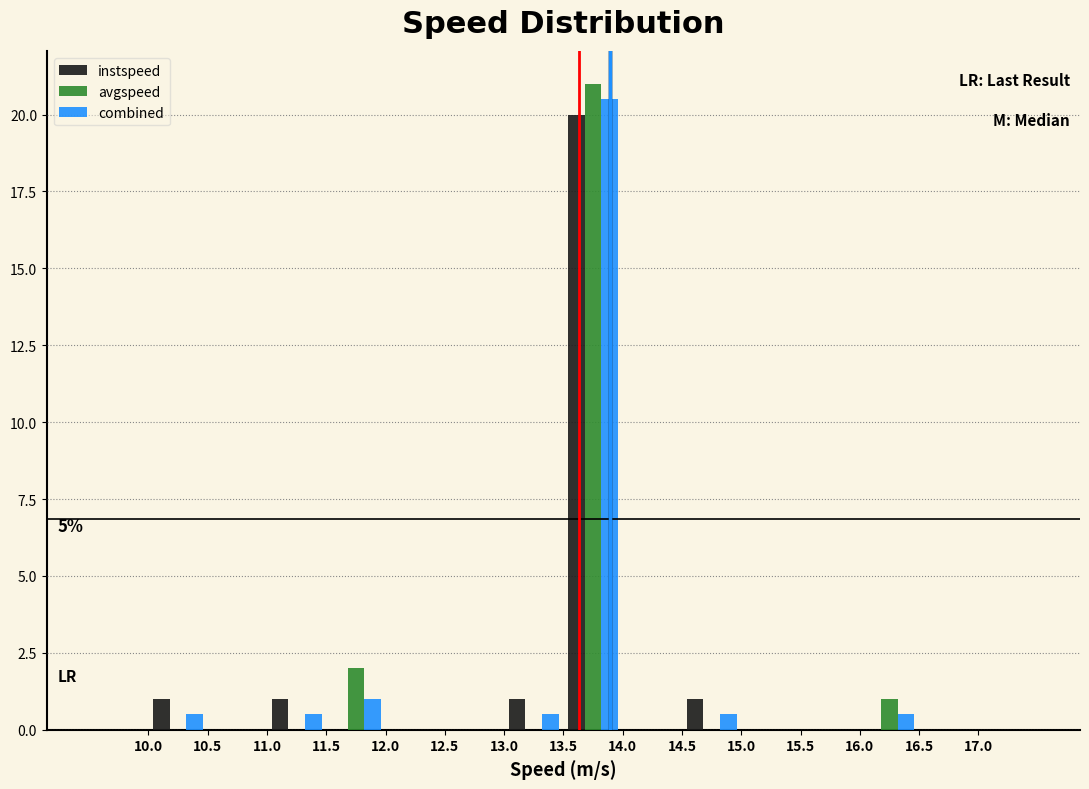

In the combined series, which range on the x-axis has the tallest bar?

13.5 to 14.0